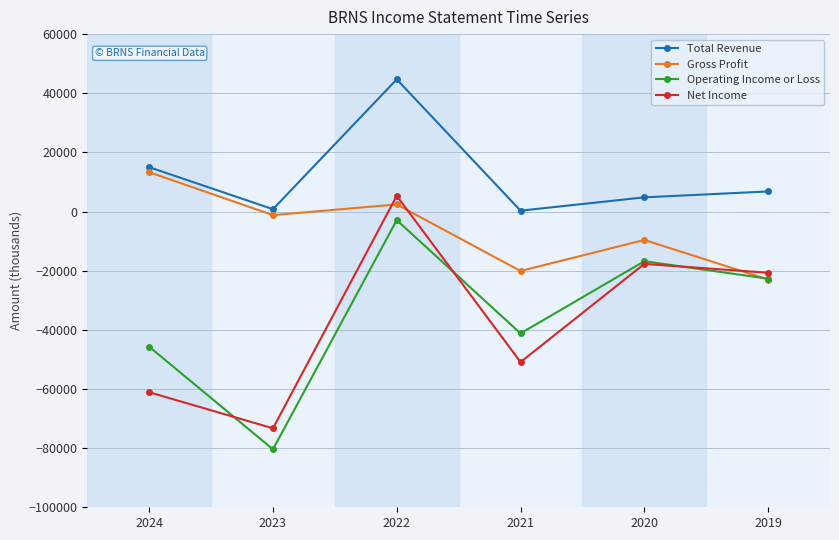

Count the number of data series in this chart.

4